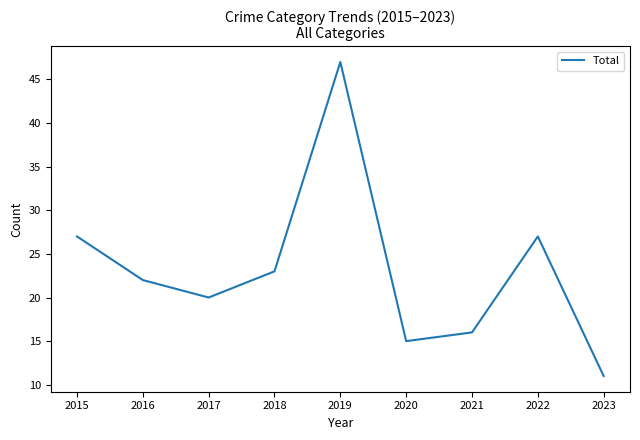

Where is the first local maximum?

2019